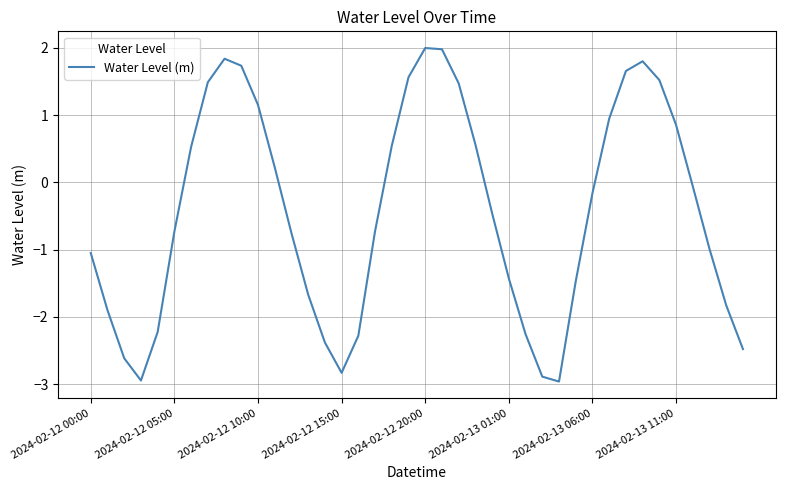

How many lines are shown in the chart?

1